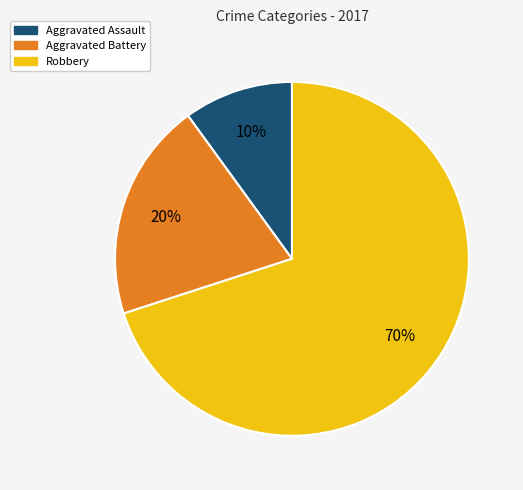

Which has a higher value, Robbery or Aggravated Assault?

Robbery